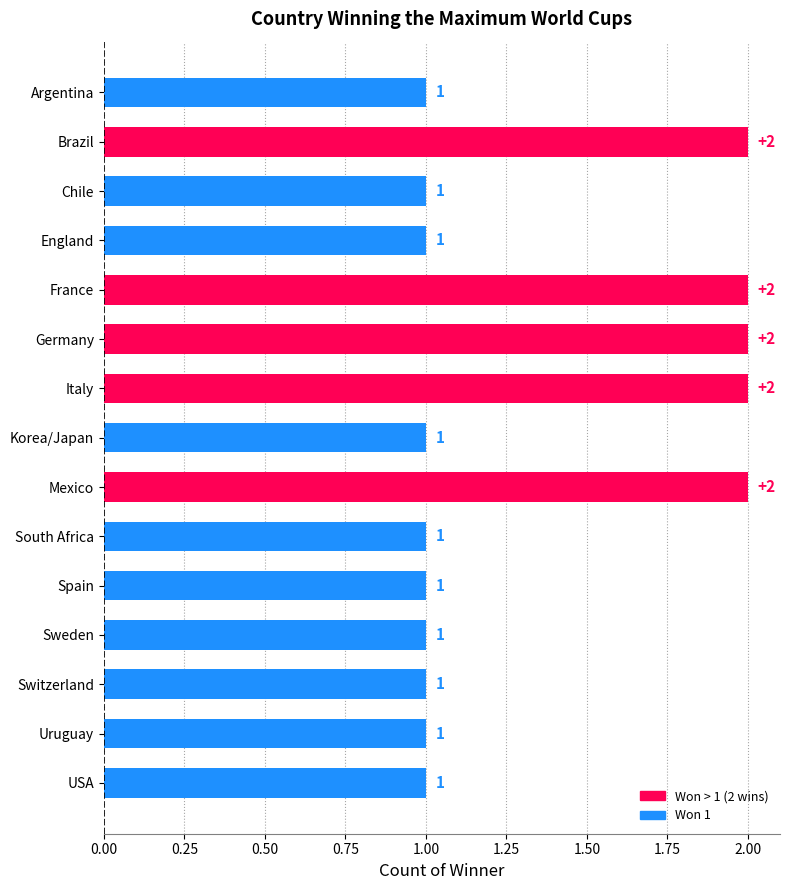

What is the average value?

1